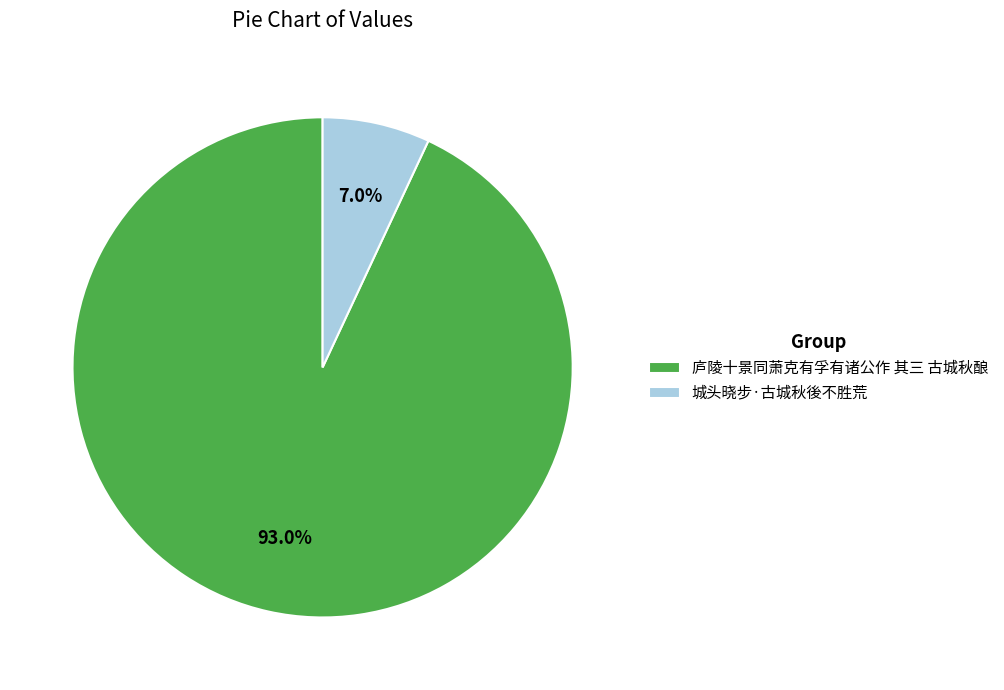

Count the number of slices in the pie.

2